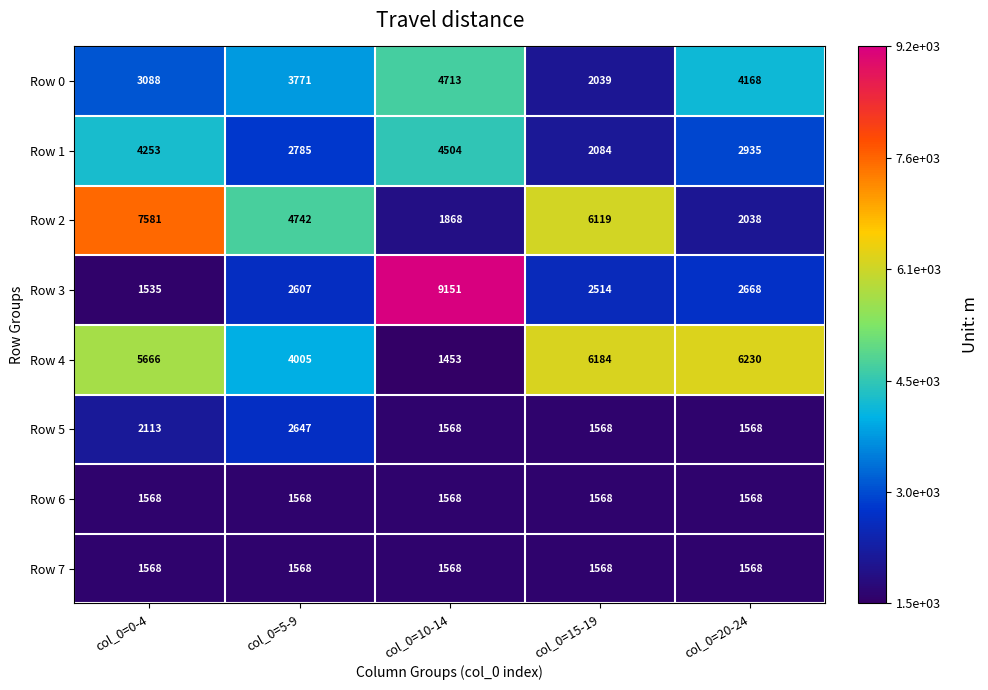

How many series are shown in this chart?

8